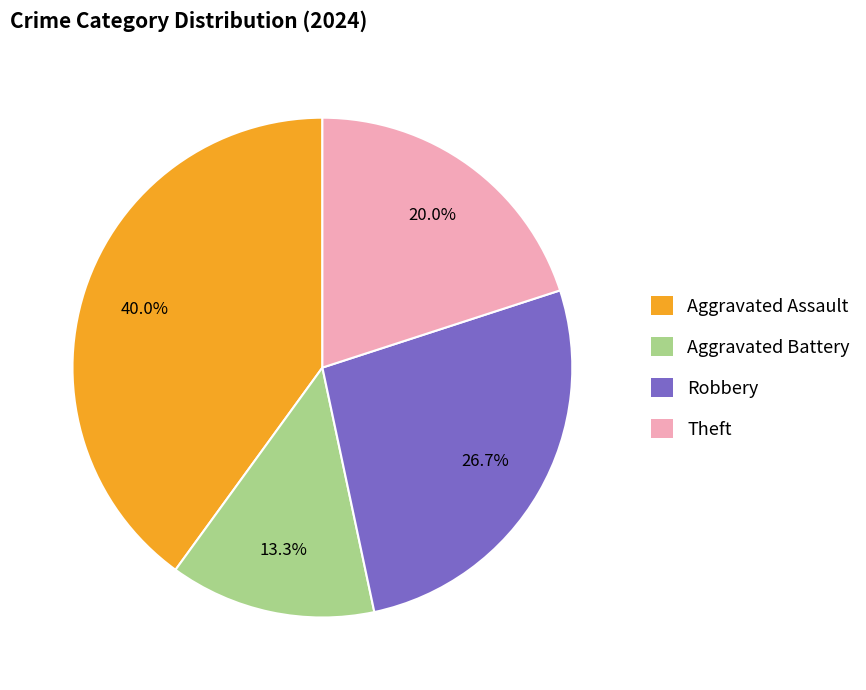

What percentage is NOT represented by Aggravated Battery?

86.7%